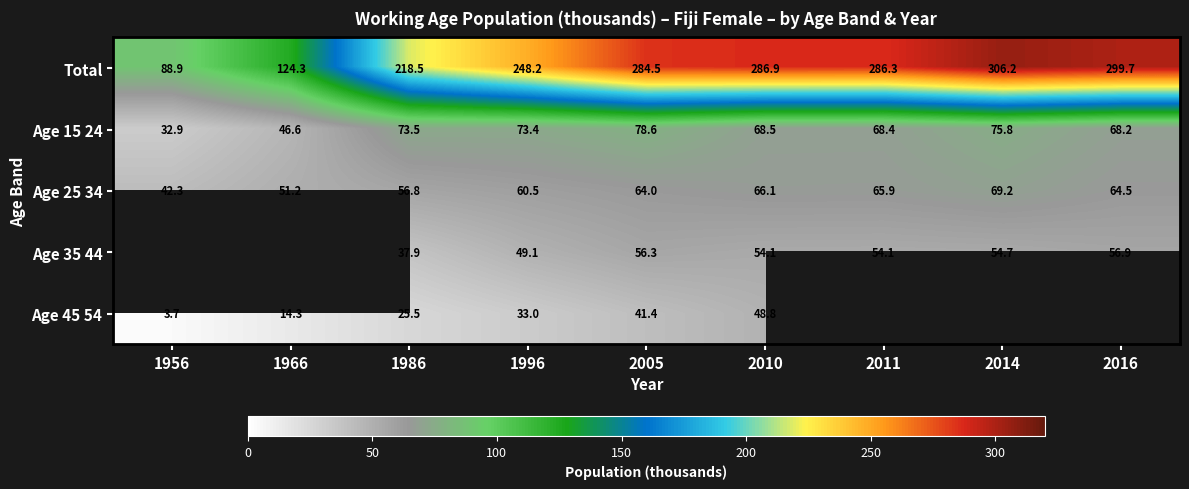

What is the difference between the second highest and second lowest values in the Age 25 34 series?

14.9